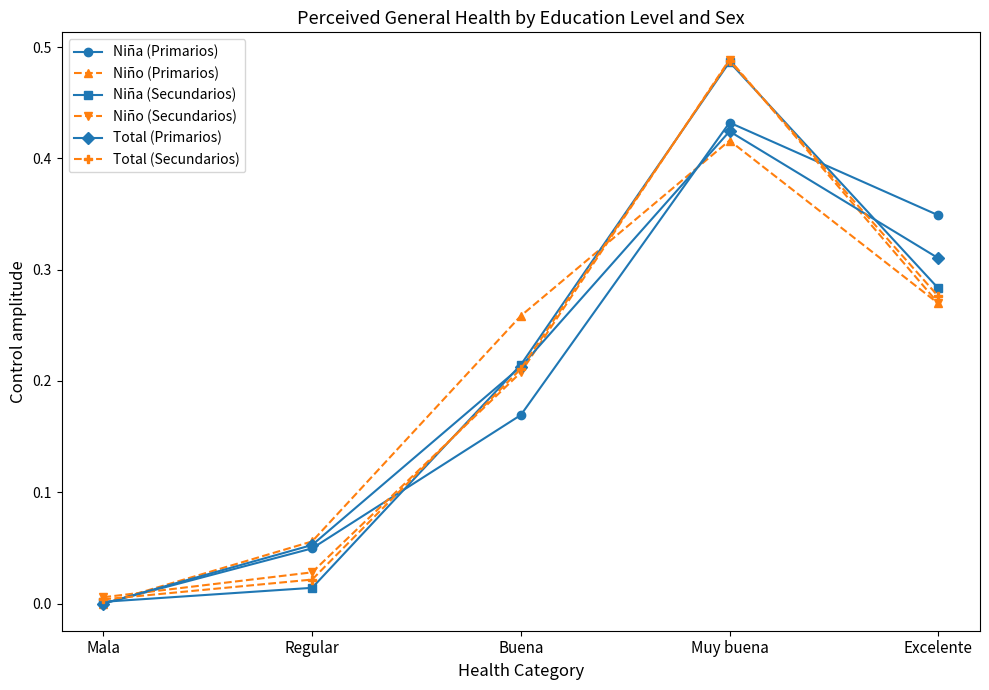

Rank the categories by Total (Secundarios) value from lowest to highest.

Mala, Regular, Buena, Excelente, Muy buena